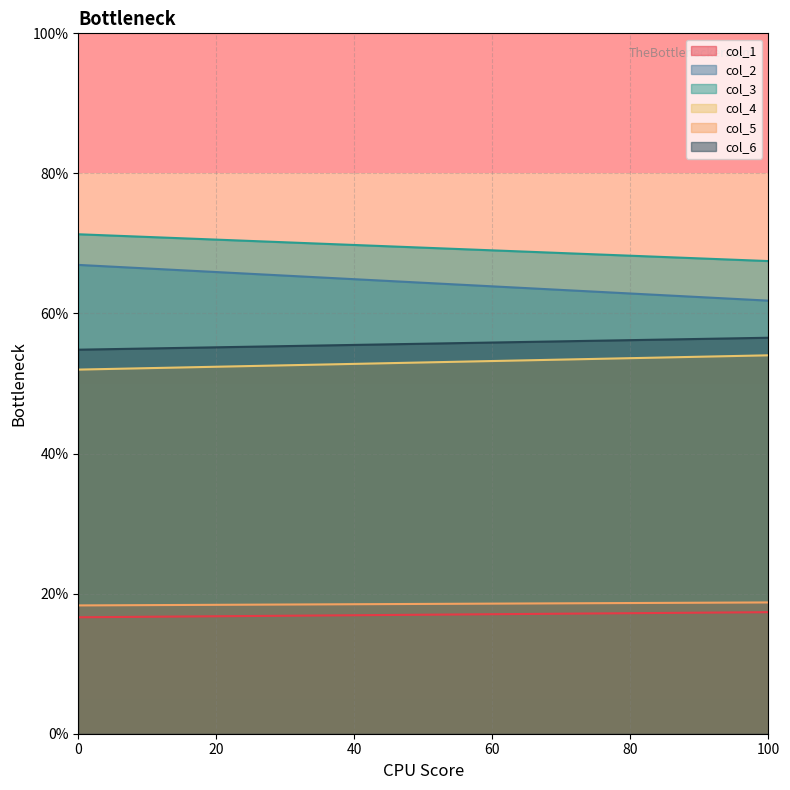

What is the average value of the col_6 series?

55.7